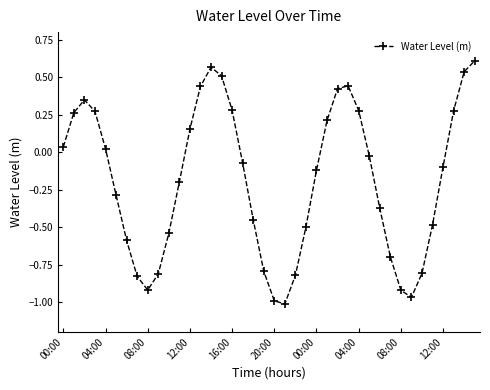

How many points are higher than both their immediate neighbors (excluding endpoints)?

3